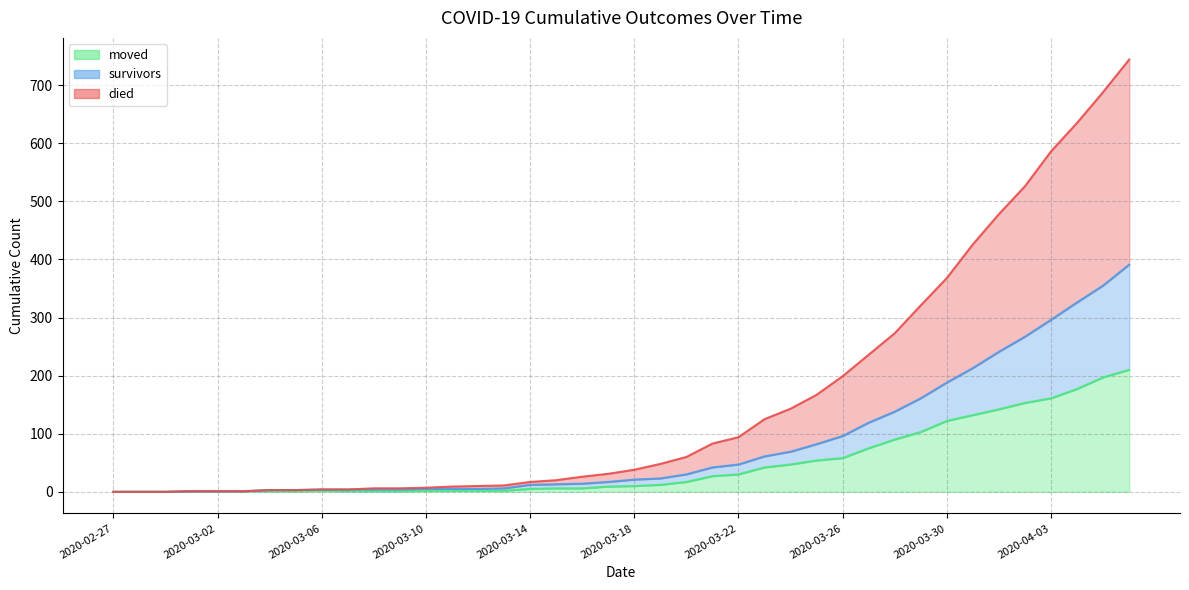

Between 2020-03-06 and 2020-03-13, which is larger?

2020-03-13